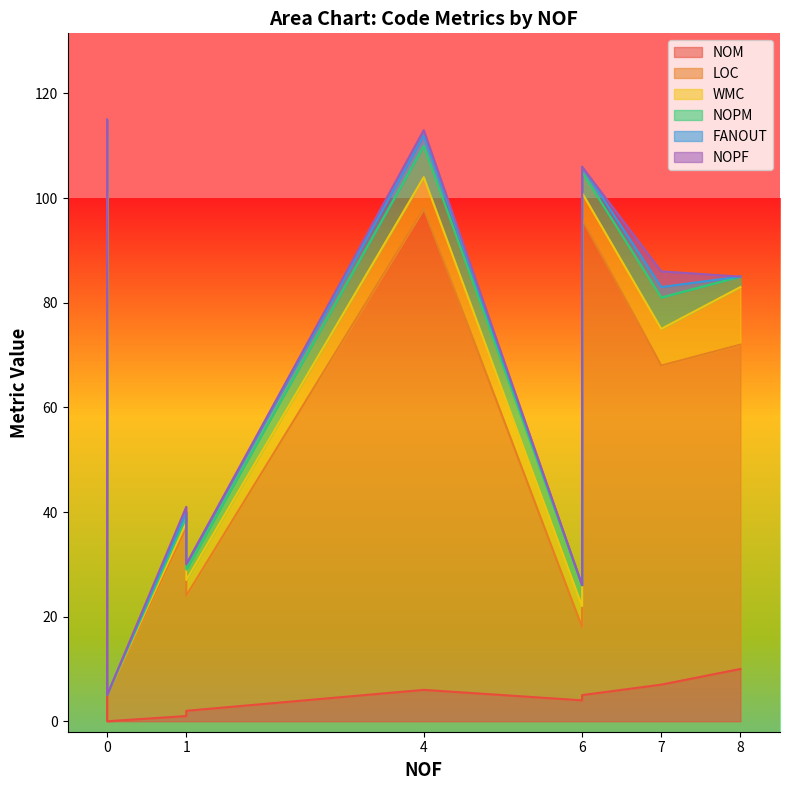

What is the value of the LOC point at the 6th from the left?

92